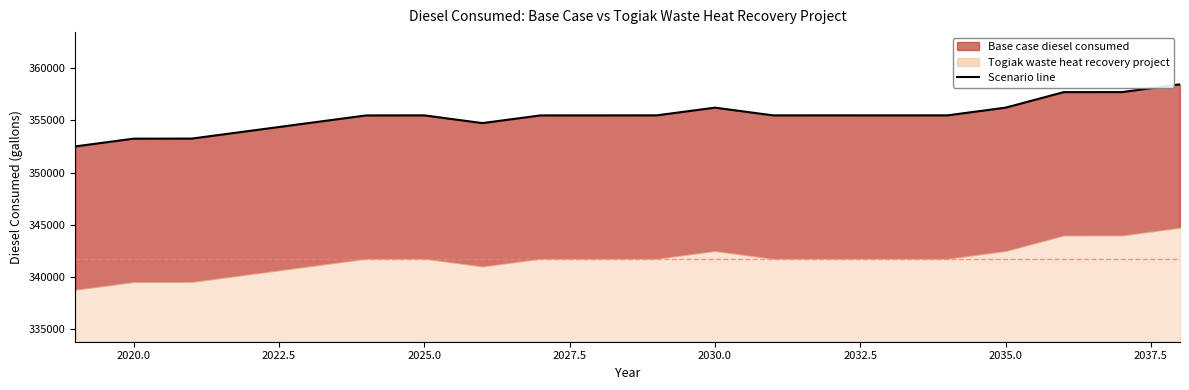

How many lines are shown in the chart?

1